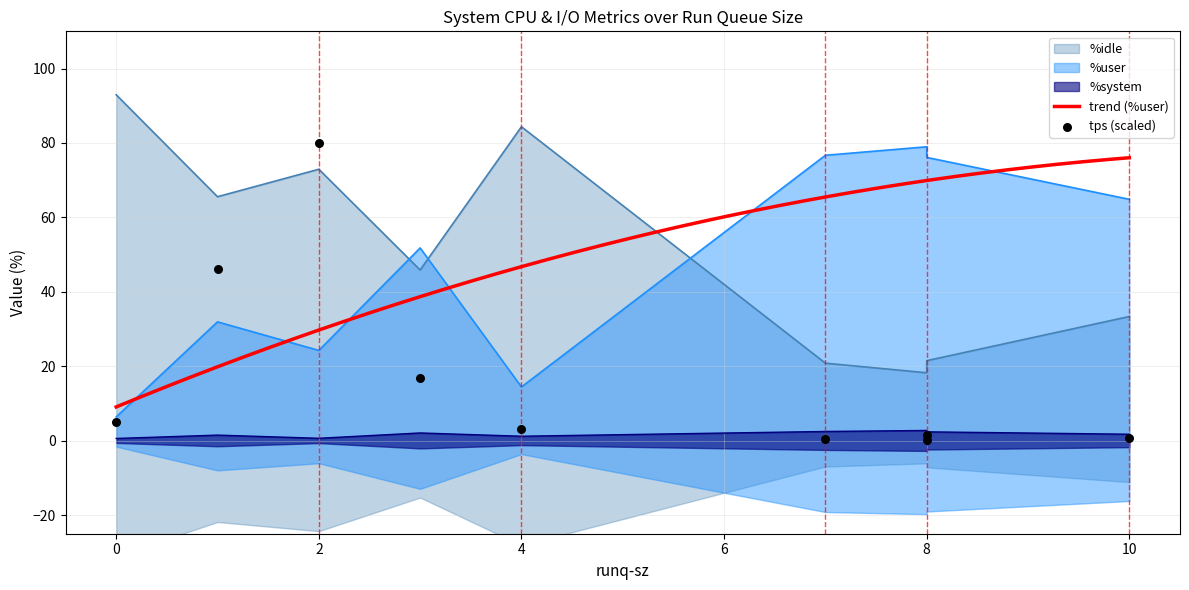

Which series has the largest Y range (max minus min)?

%idle